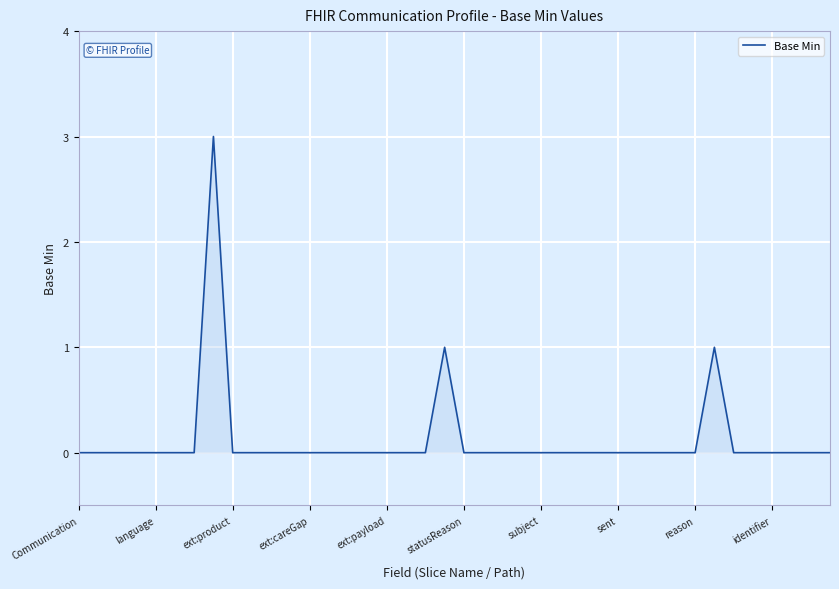

True or false: the data has more than 2 interior local peaks.

True